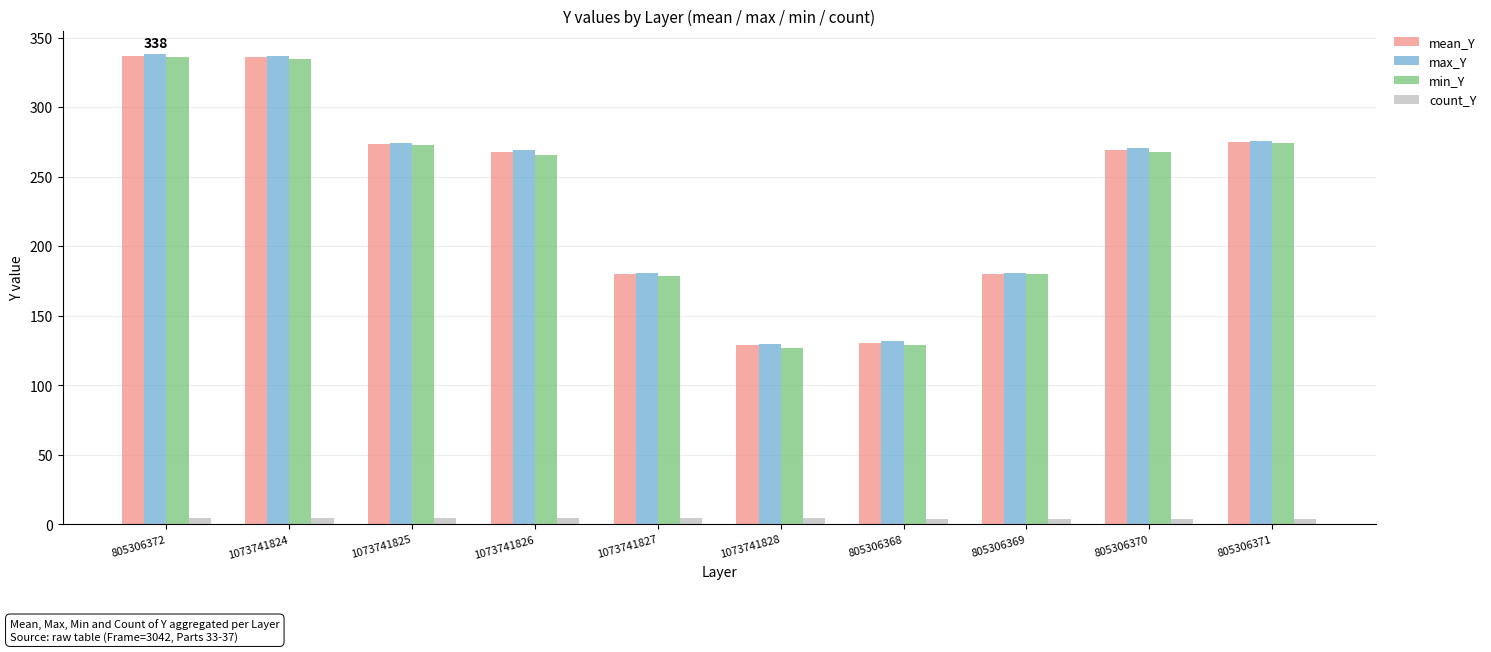

What is the greatest value displayed?

338.0